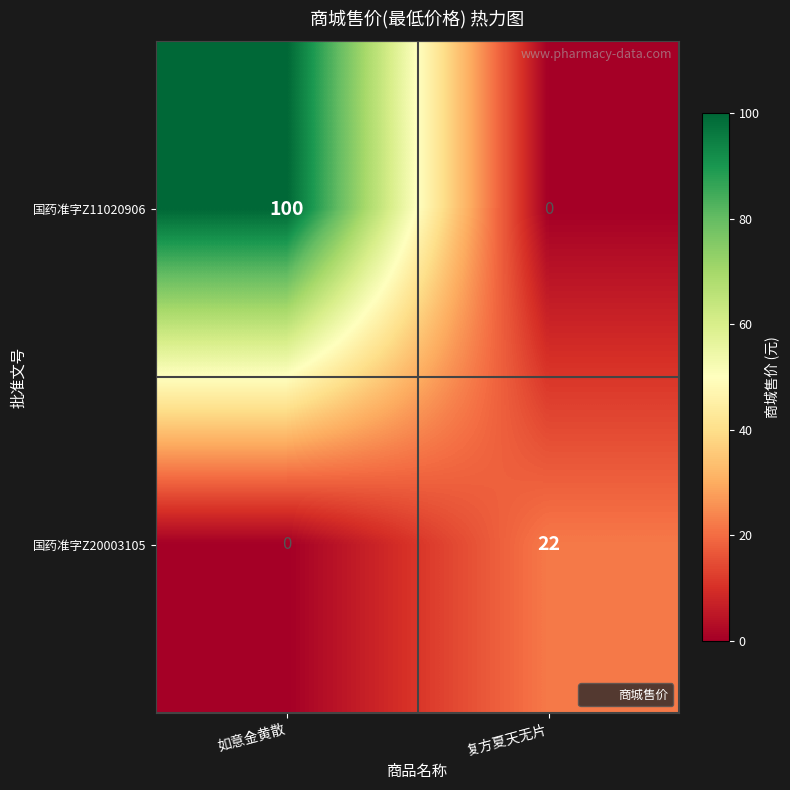

What is the total value across all series at 如意金黄散?

100